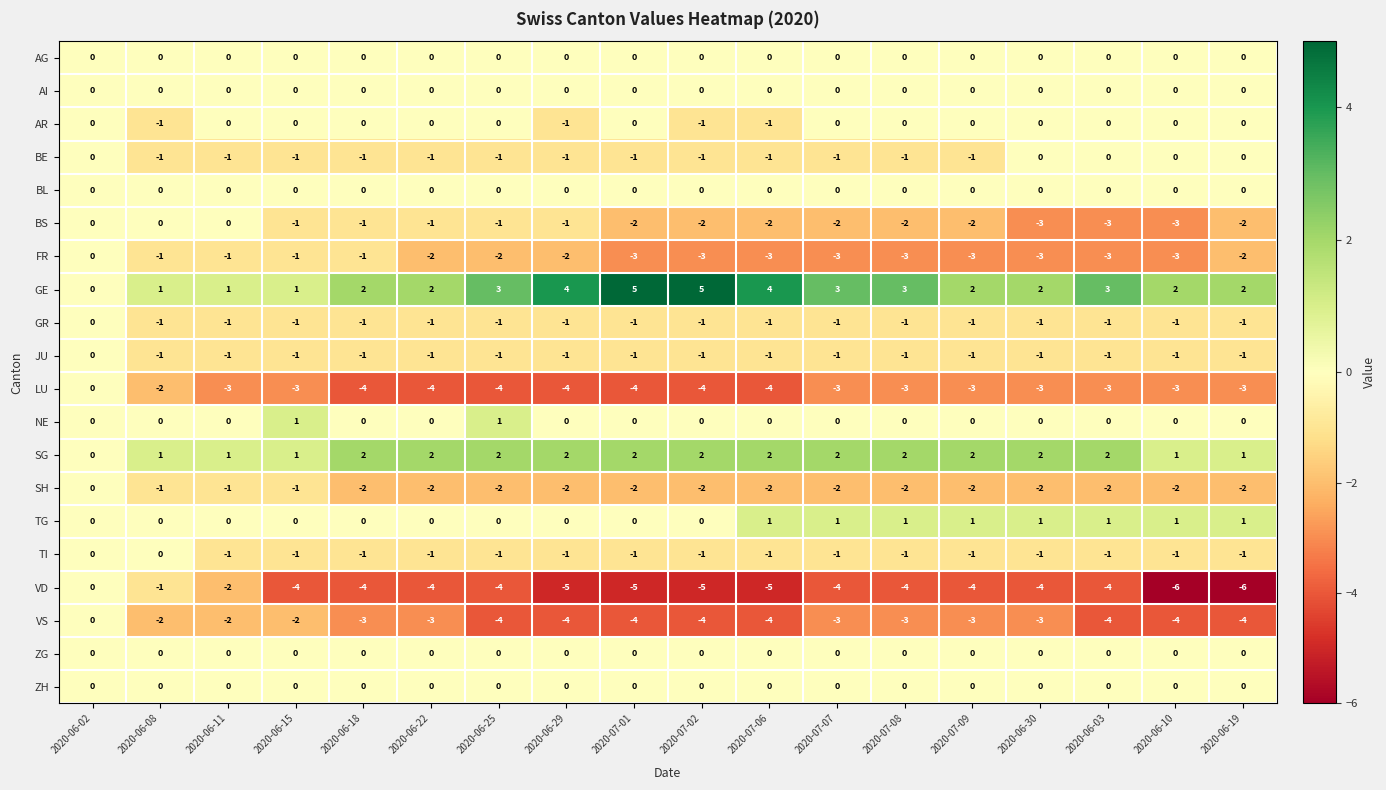

Which series has the largest range (max minus min)?

VD